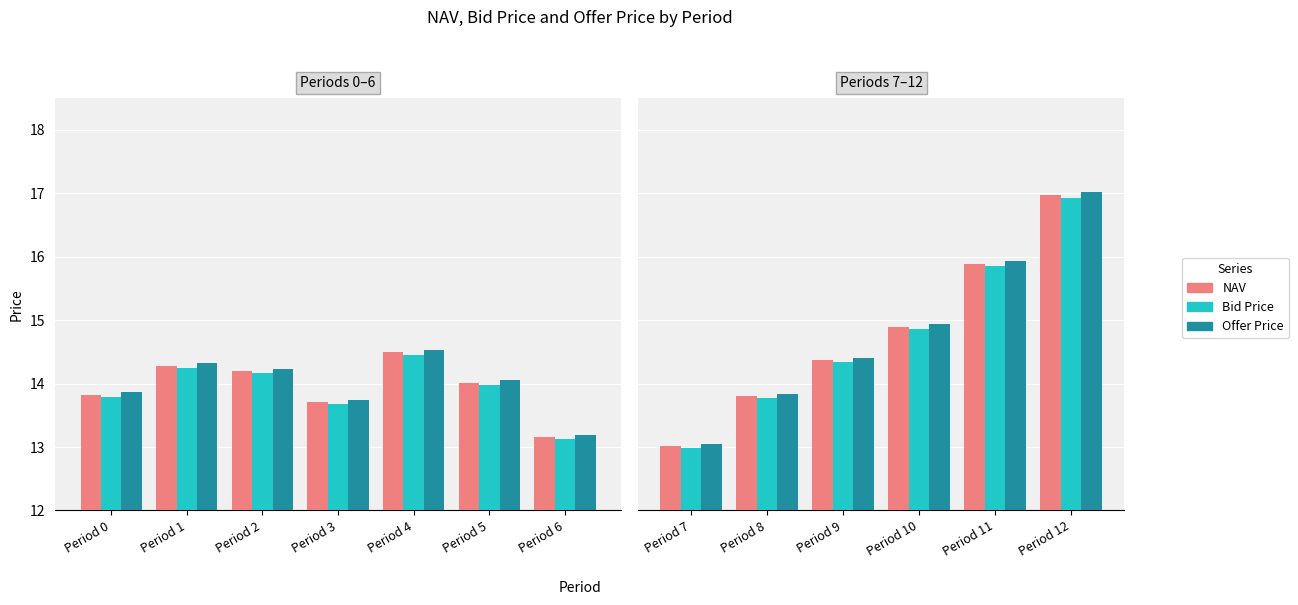

Rank the series at Period 7 from lowest to highest value.

Bid Price, NAV, Offer Price